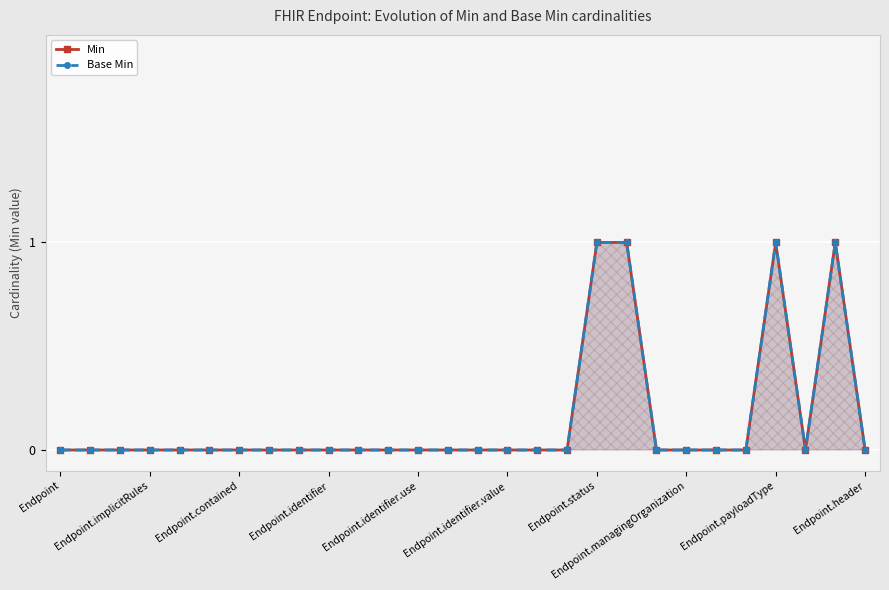

True or false: Min and Base Min cross at least once.

False